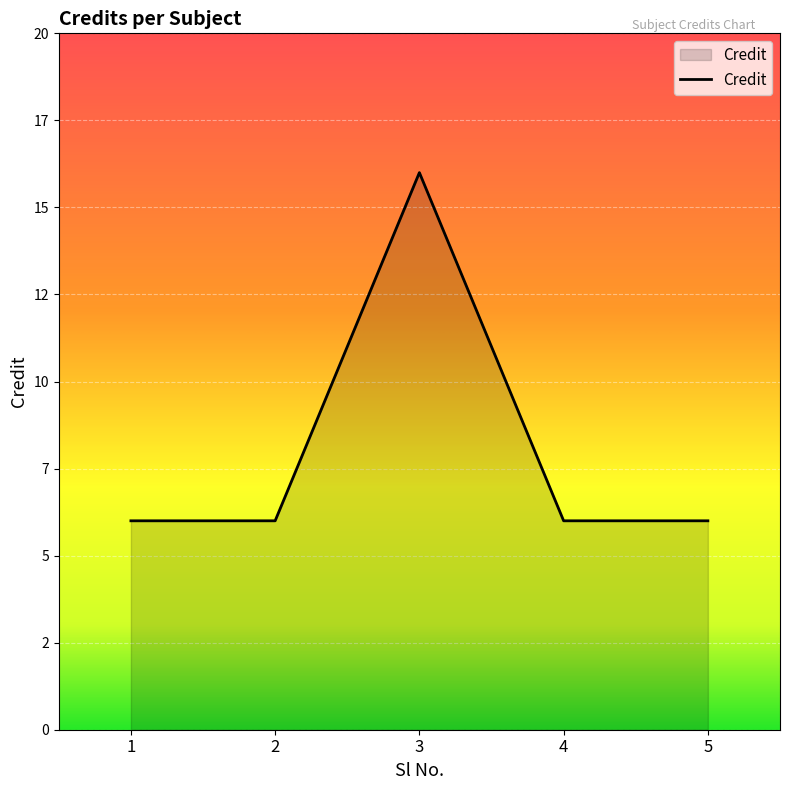

Where is the data nearest to the value 11?

1